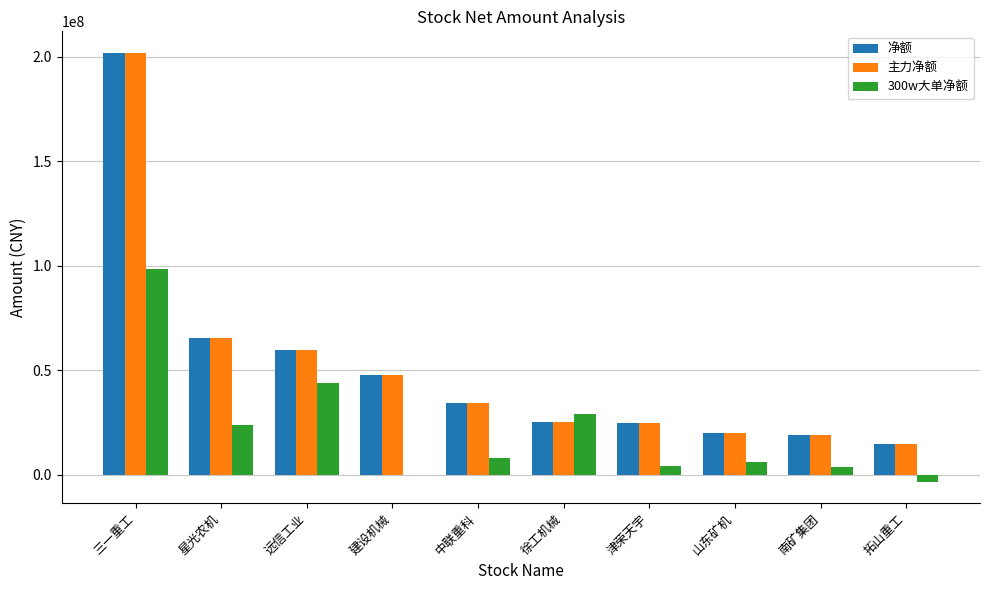

At which category is the sum across all series the highest?

三一重工